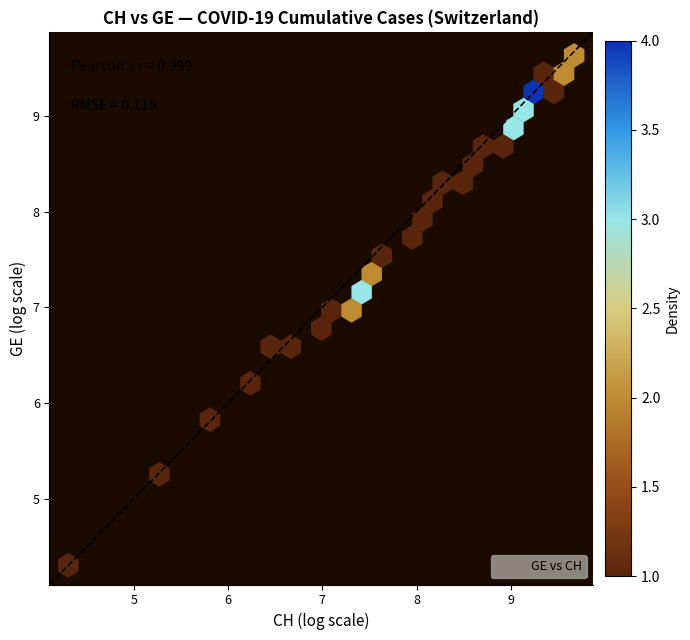

What Y value in the scatter plot is closest to 6?

5.8